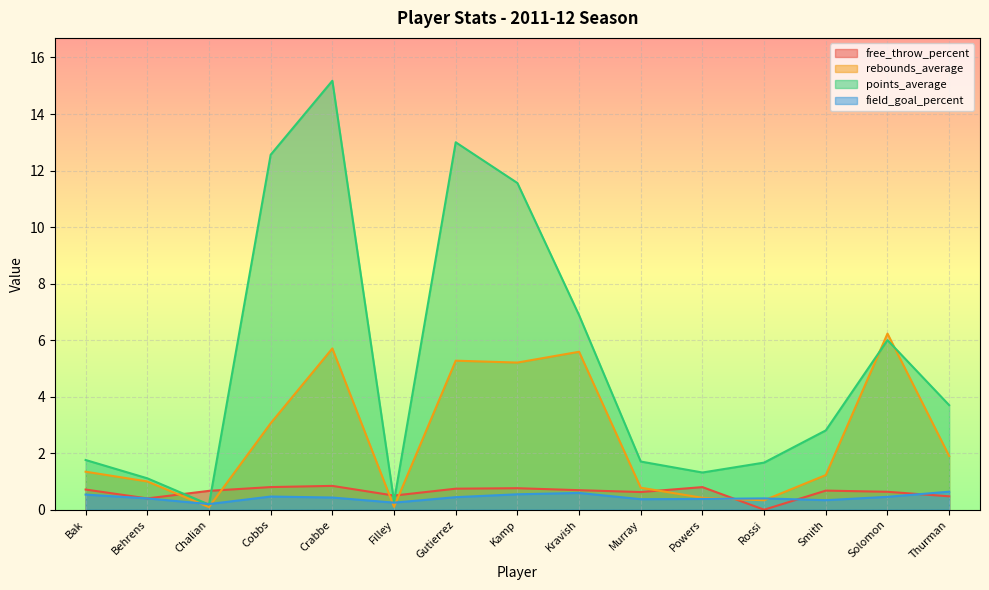

Which category has the highest value in the rebounds_average series?

Solomon